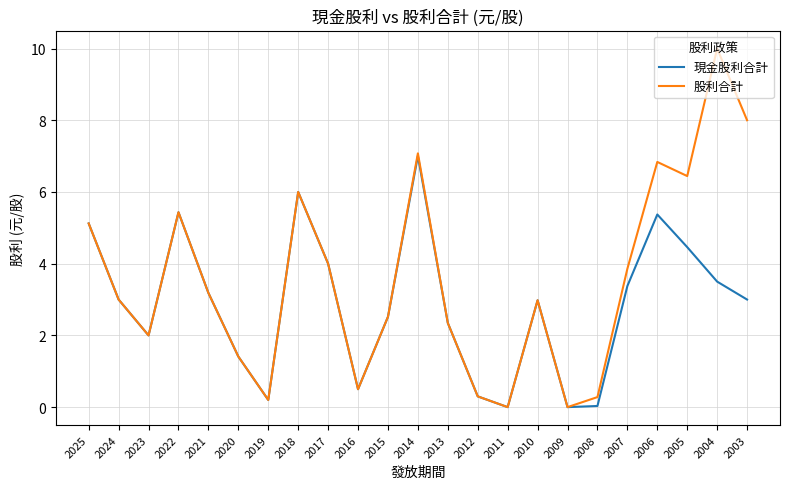

Read the 現金股利合計 value at 2005.

4.5